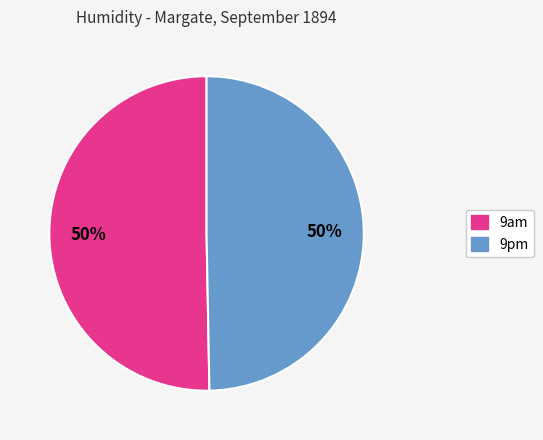

To the nearest percent, what portion does 9am represent?

50%